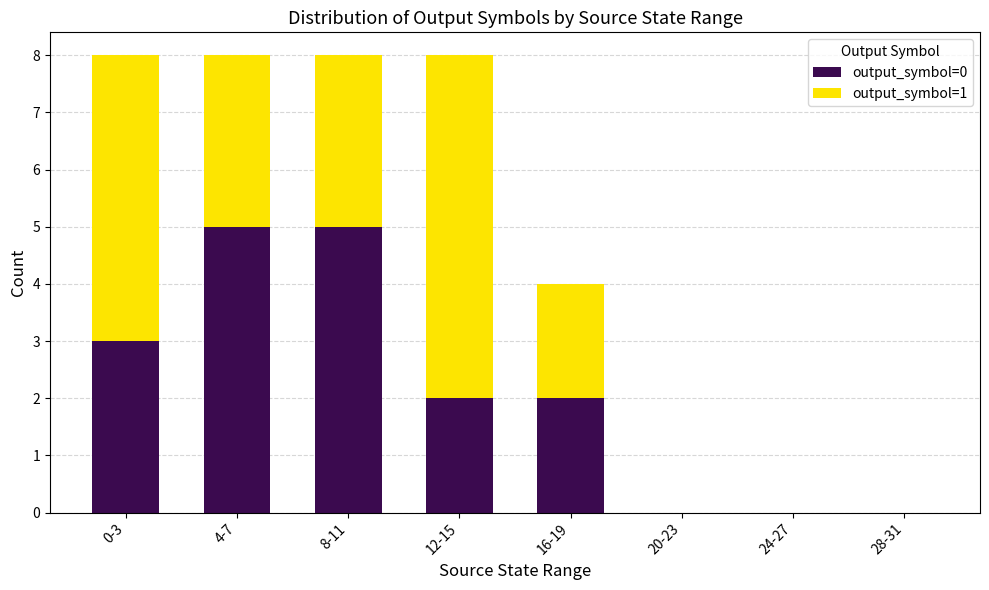

The value of output_symbol=0 at 20-23 is 0. True or false?

True